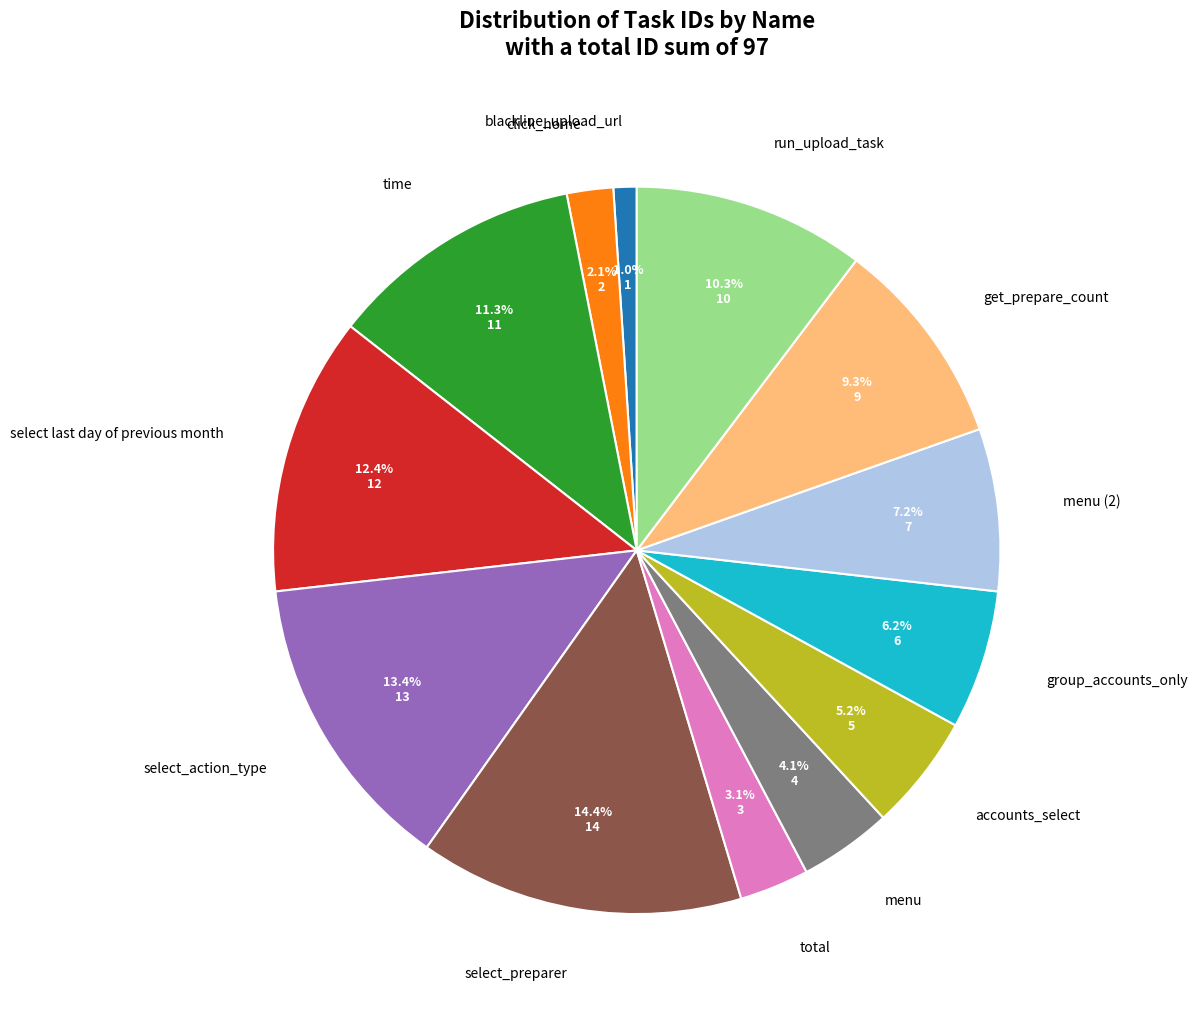

To the nearest percent, what portion does run_upload_task represent?

10%